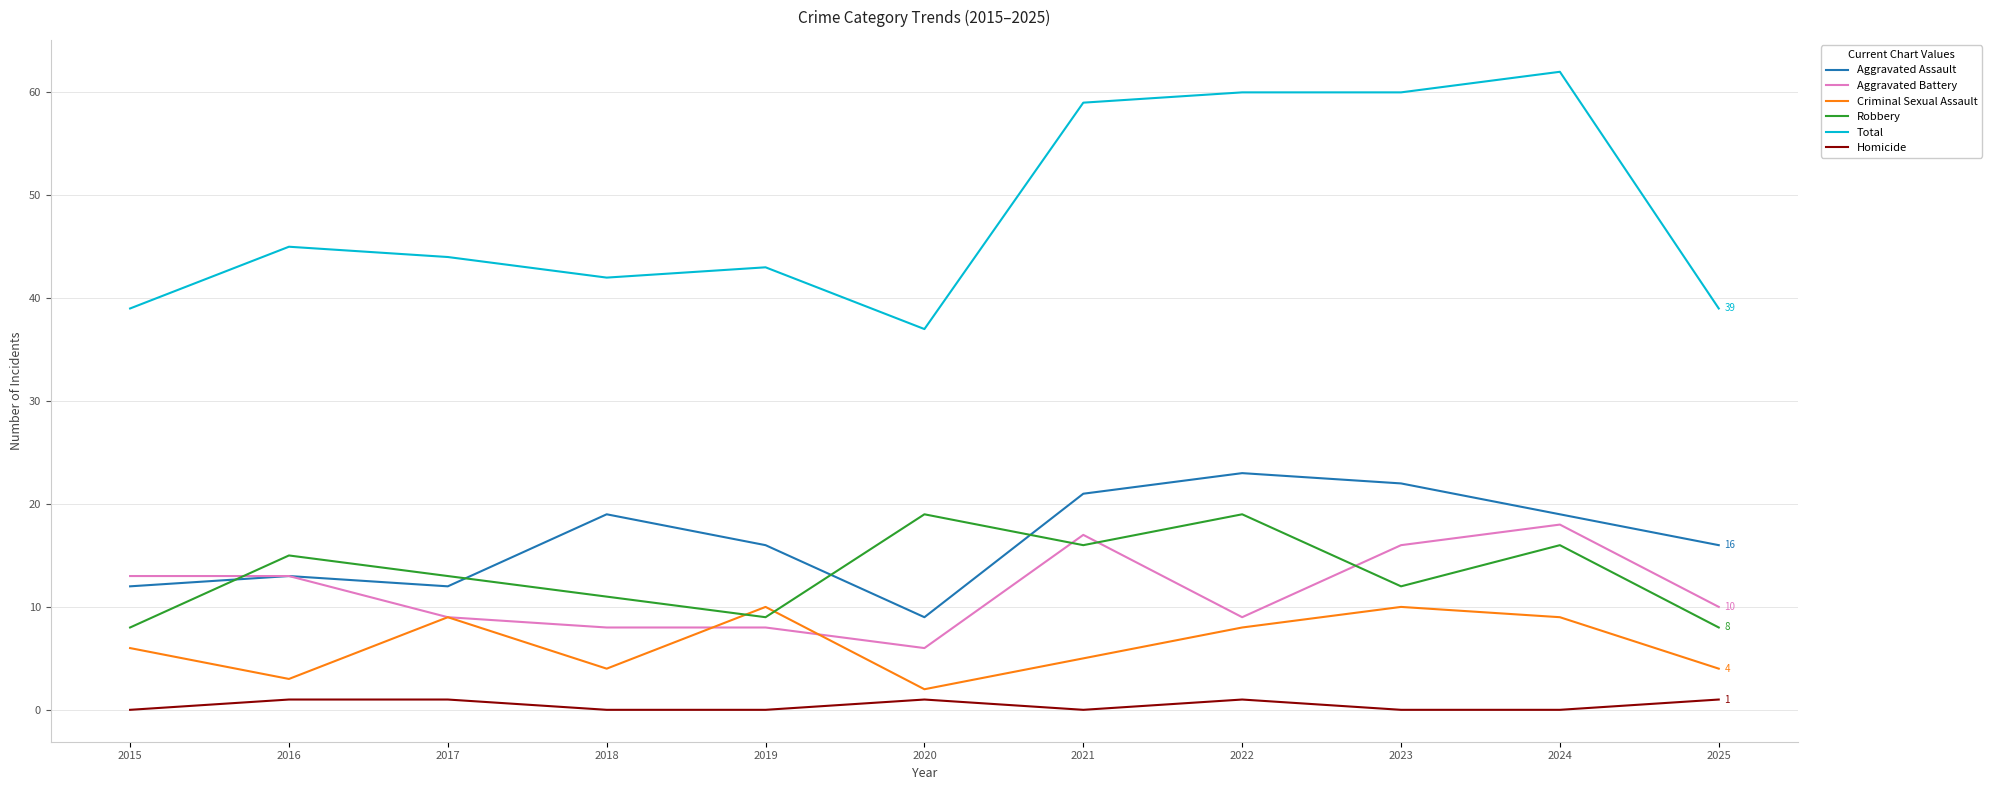

How many series are shown in this chart?

6